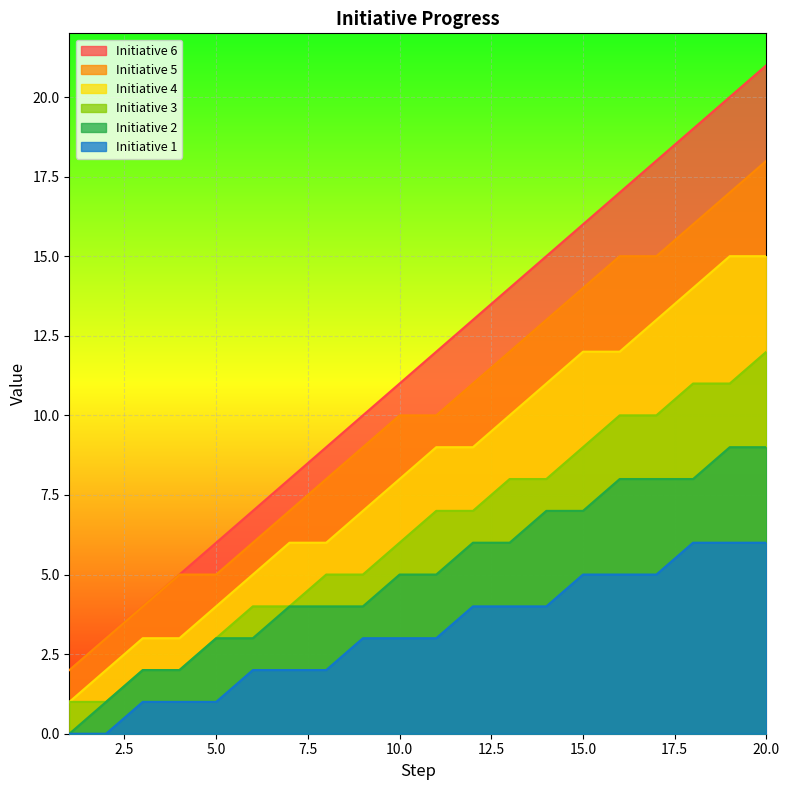

Which series has the largest range (max minus min)?

Initiative 6